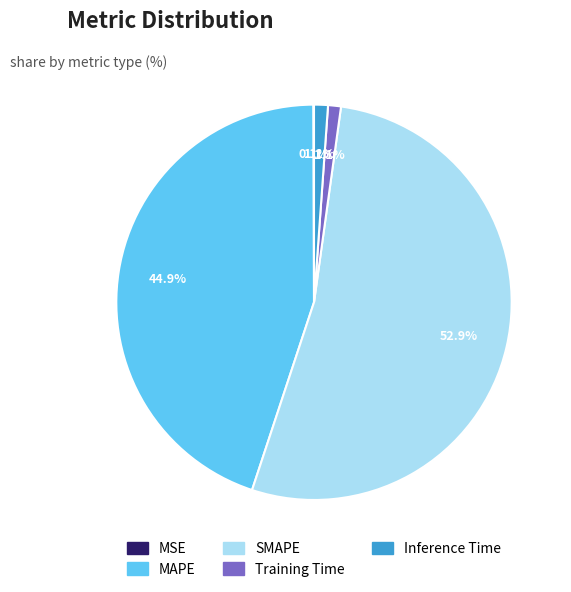

Which category accounts for the majority?

SMAPE